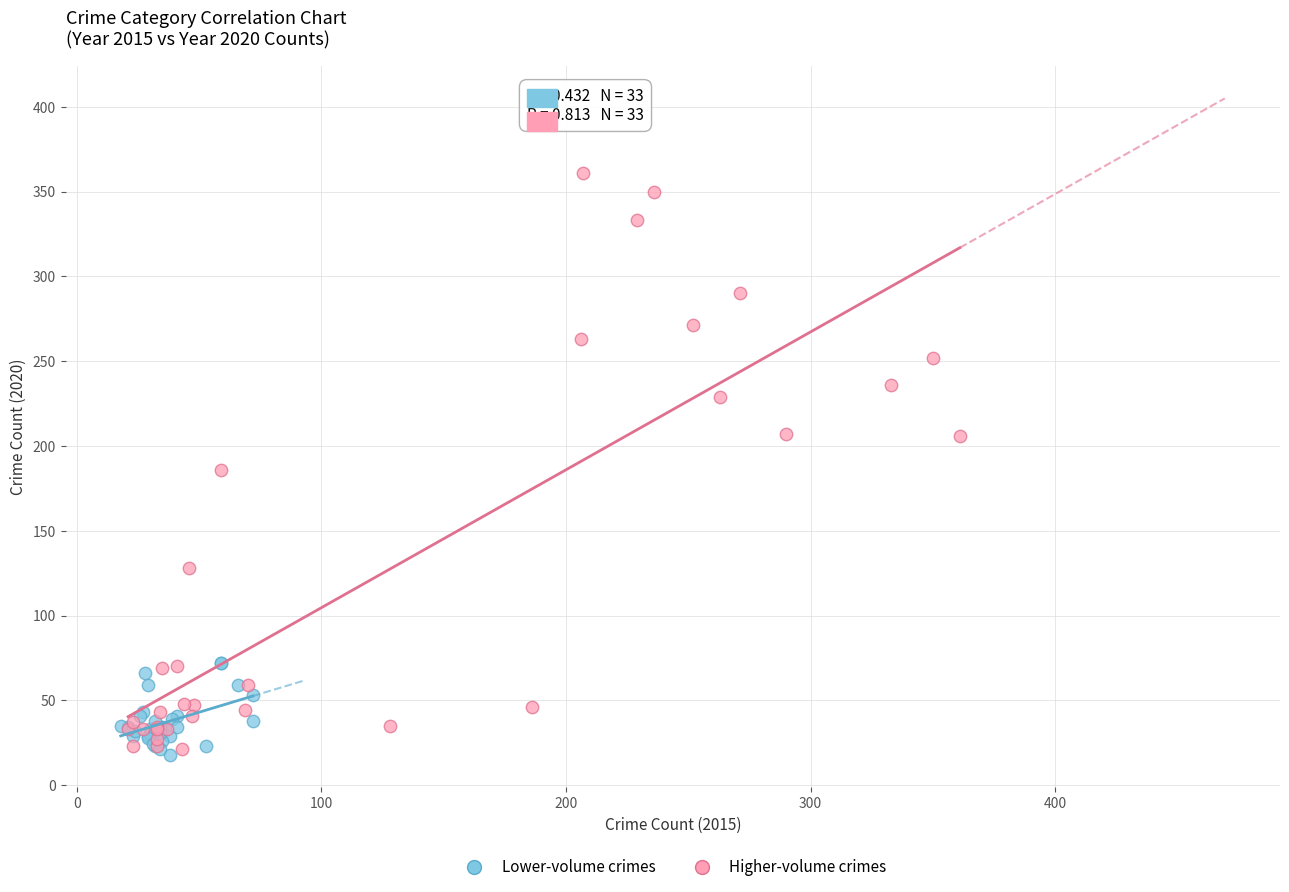

Which series has the widest spread of Y values?

Higher-volume crimes